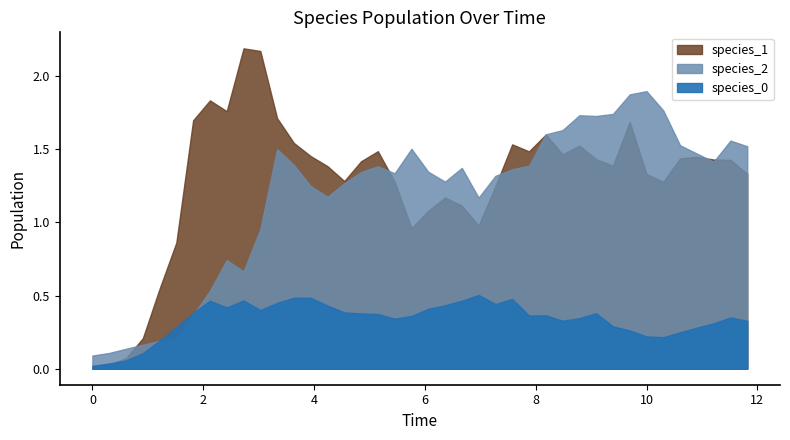

What is the difference between the maximum and minimum values in the species_1 series?

2.2